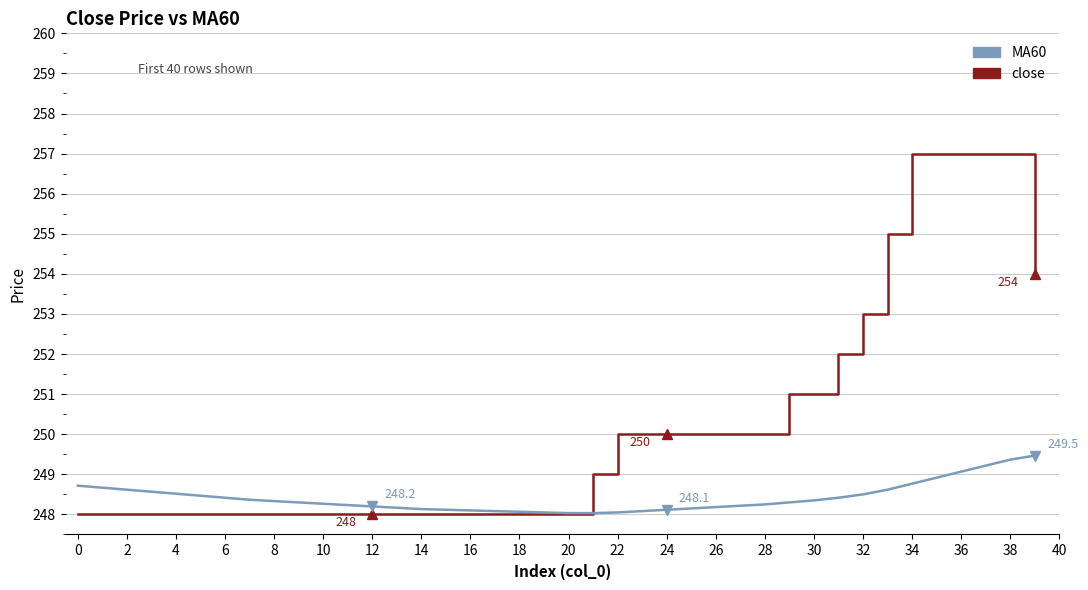

What is the difference between the maximum and minimum values in the close series?

9.0